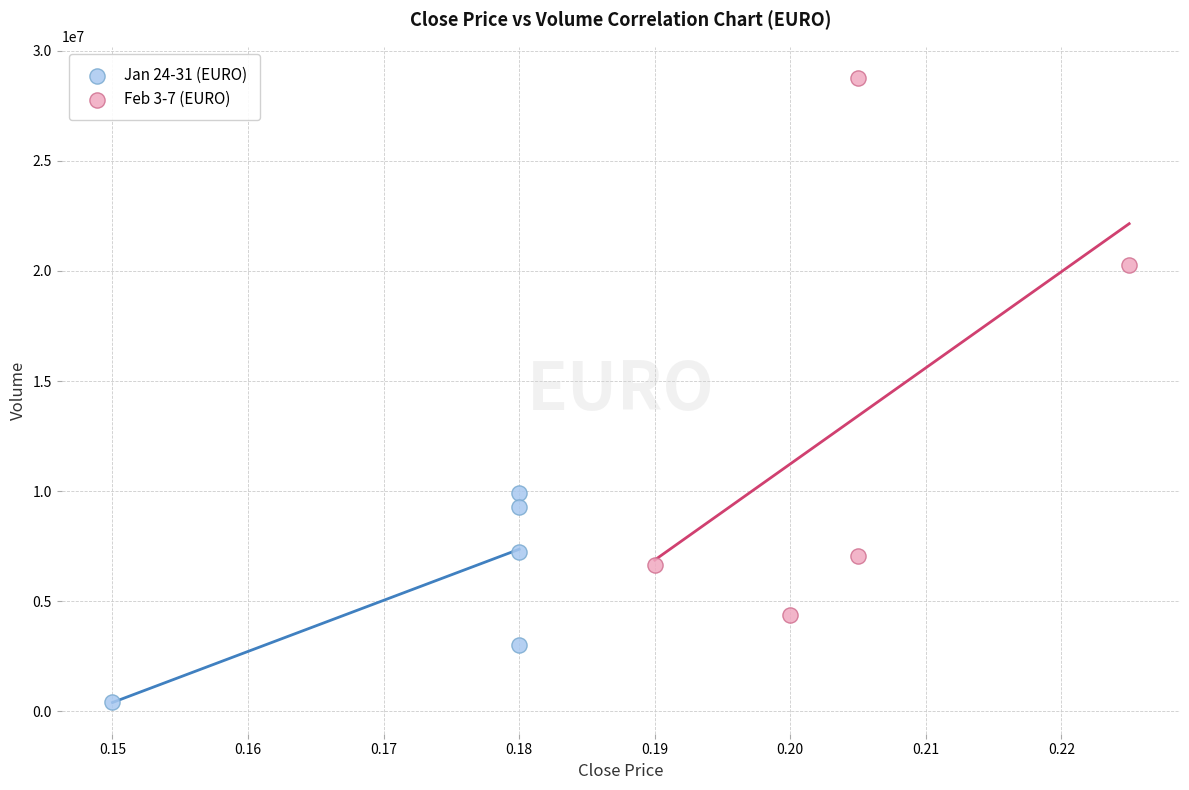

What are all the series names shown in the legend?

Jan 24-31 (EURO), Feb 3-7 (EURO)